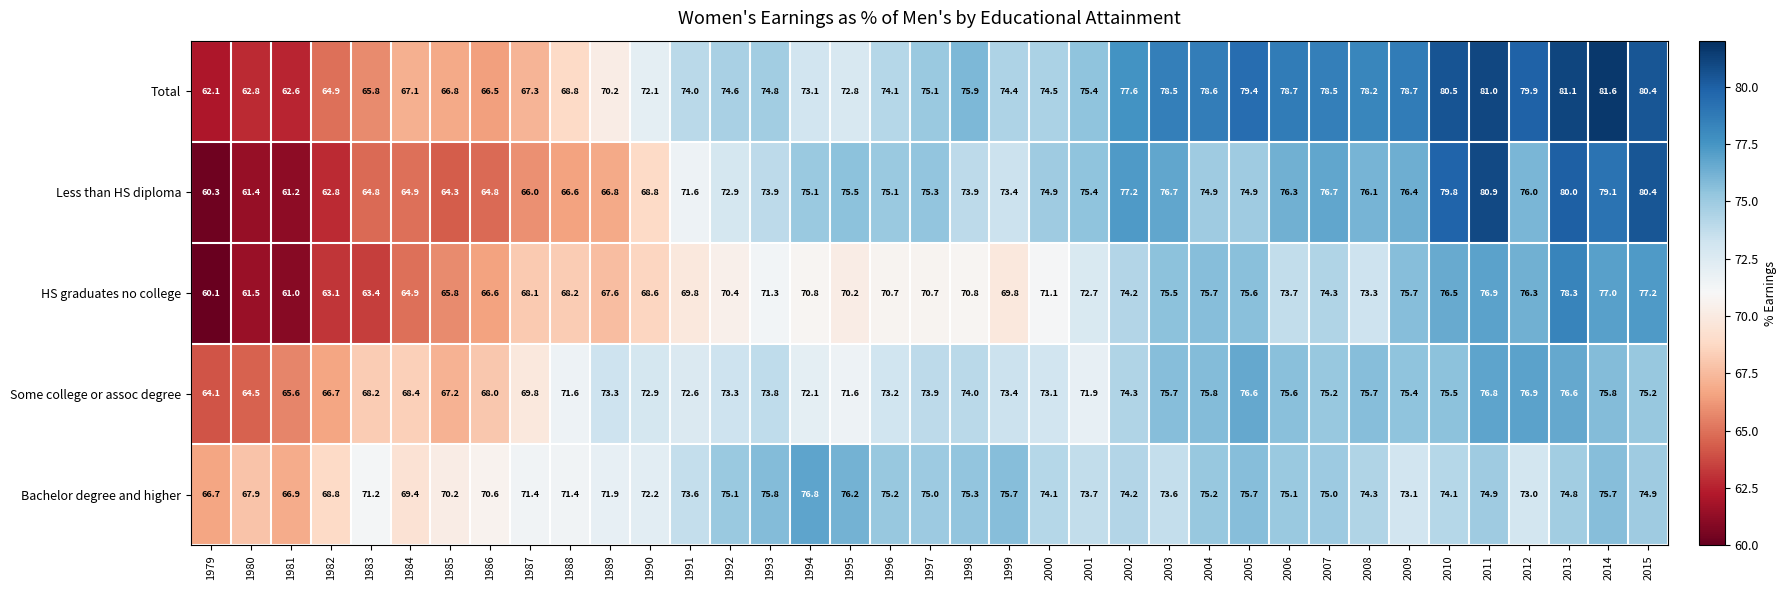

What is the sum of all Total values?

2728.4